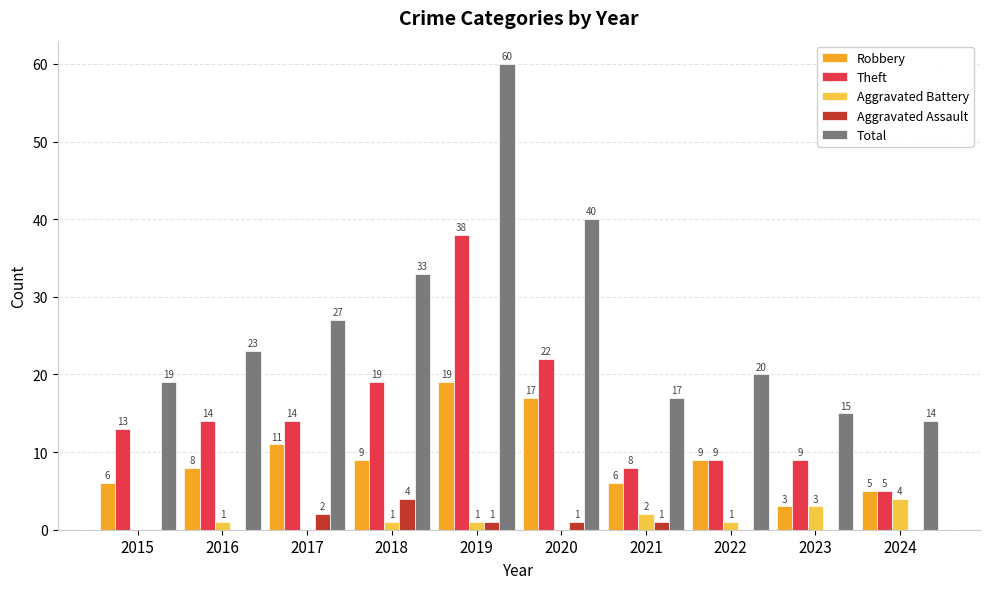

The Robbery series shows 3 at 2023. True or false?

True